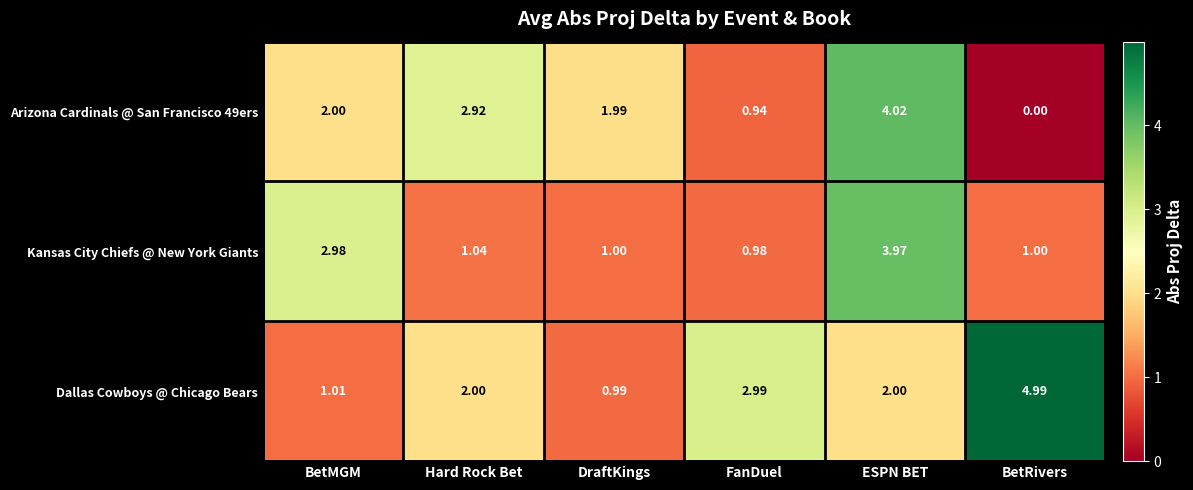

At which category does the chart reach its peak across all series?

BetRivers